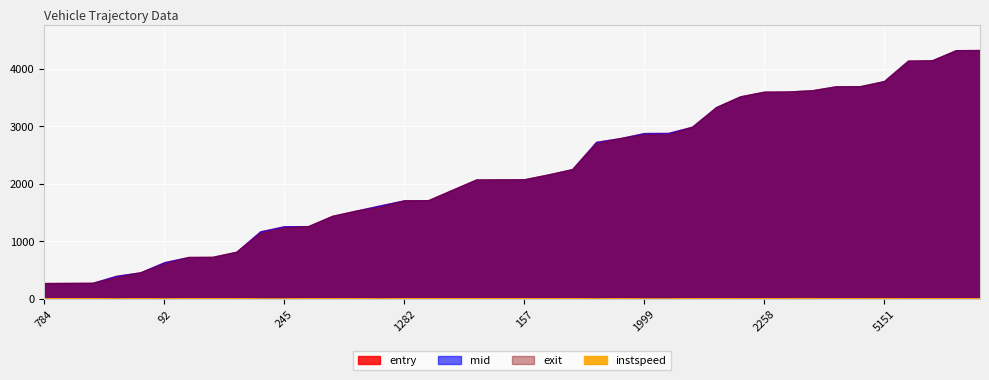

True or false: exit has more than 1 interior local peaks.

False